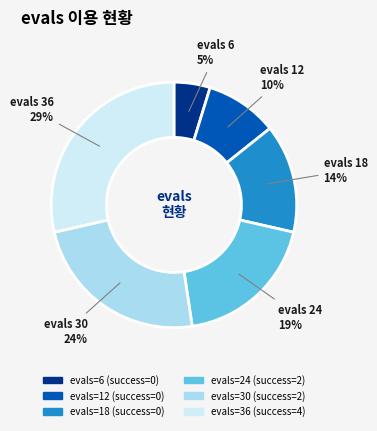

How many slices are in this pie chart?

6